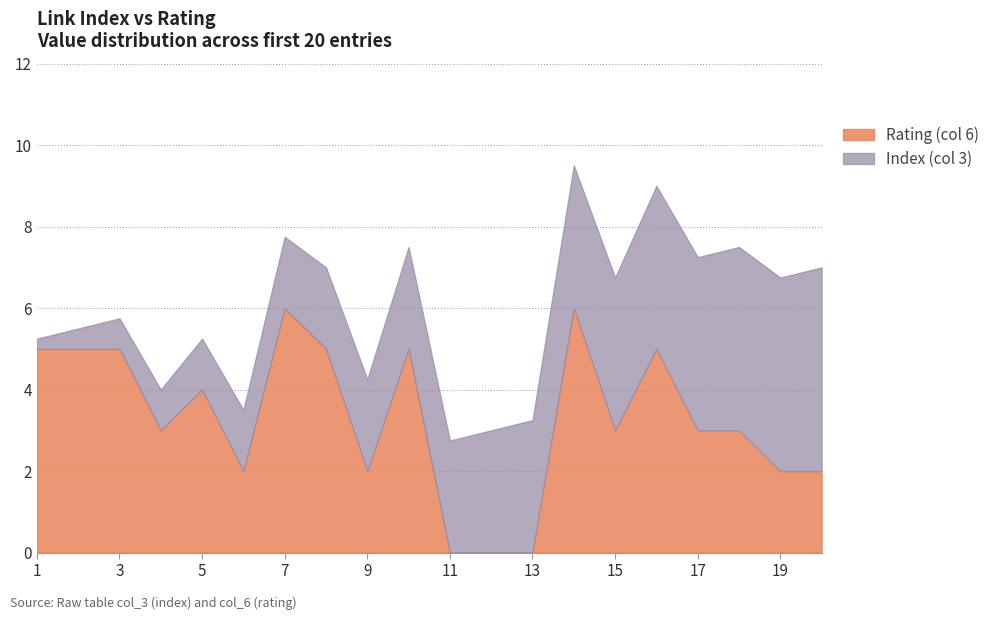

What is the difference between the maximum and minimum values in the Rating (col 6) series?

6.0